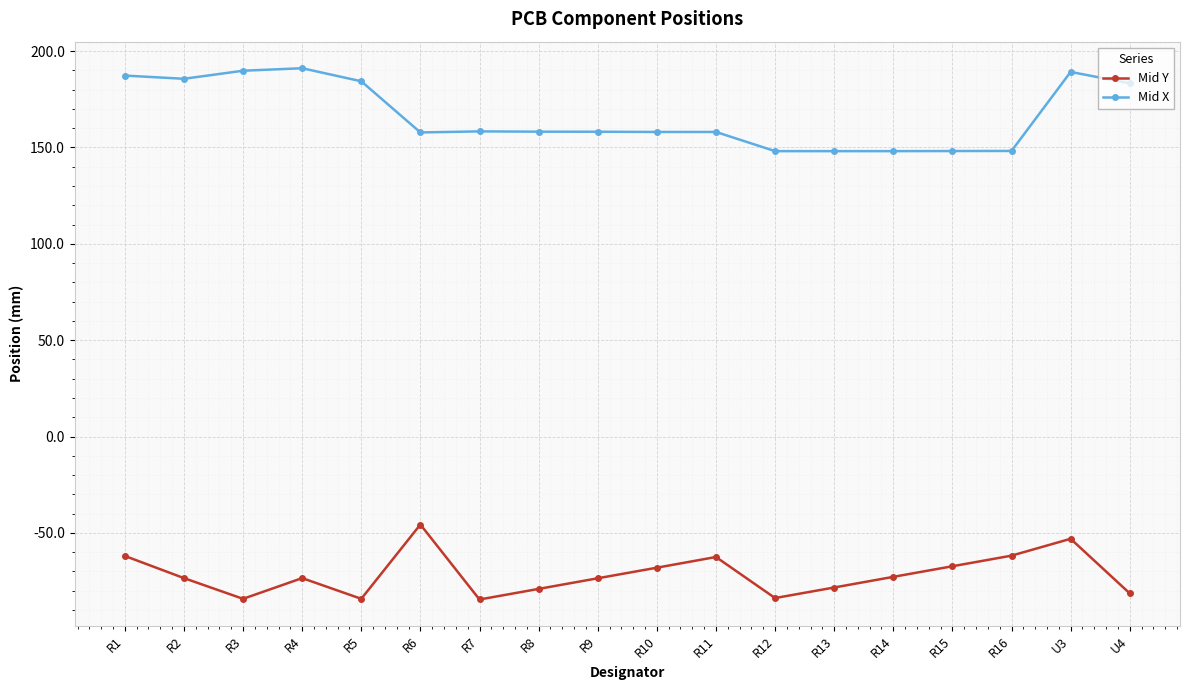

What is the maximum value for Mid Y?

-45.6